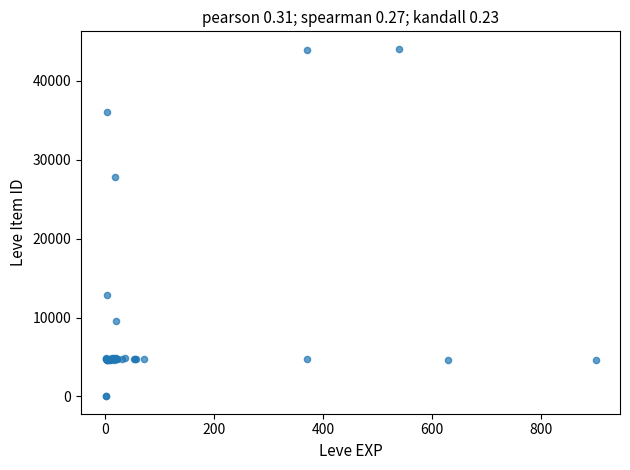

What Y value in the scatter plot is closest to 22048?

27884